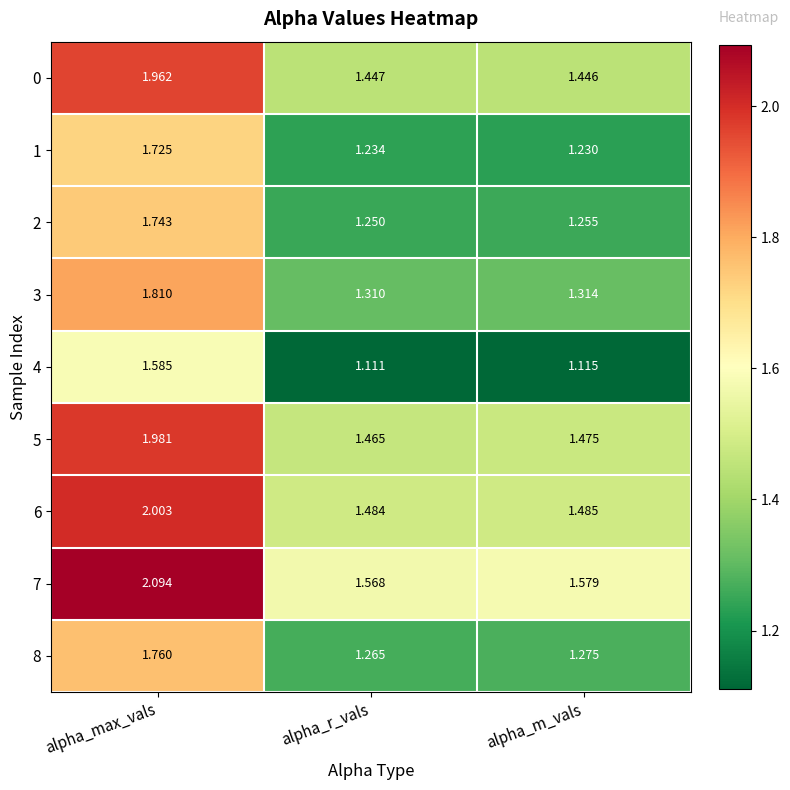

How many series are shown in this chart?

9